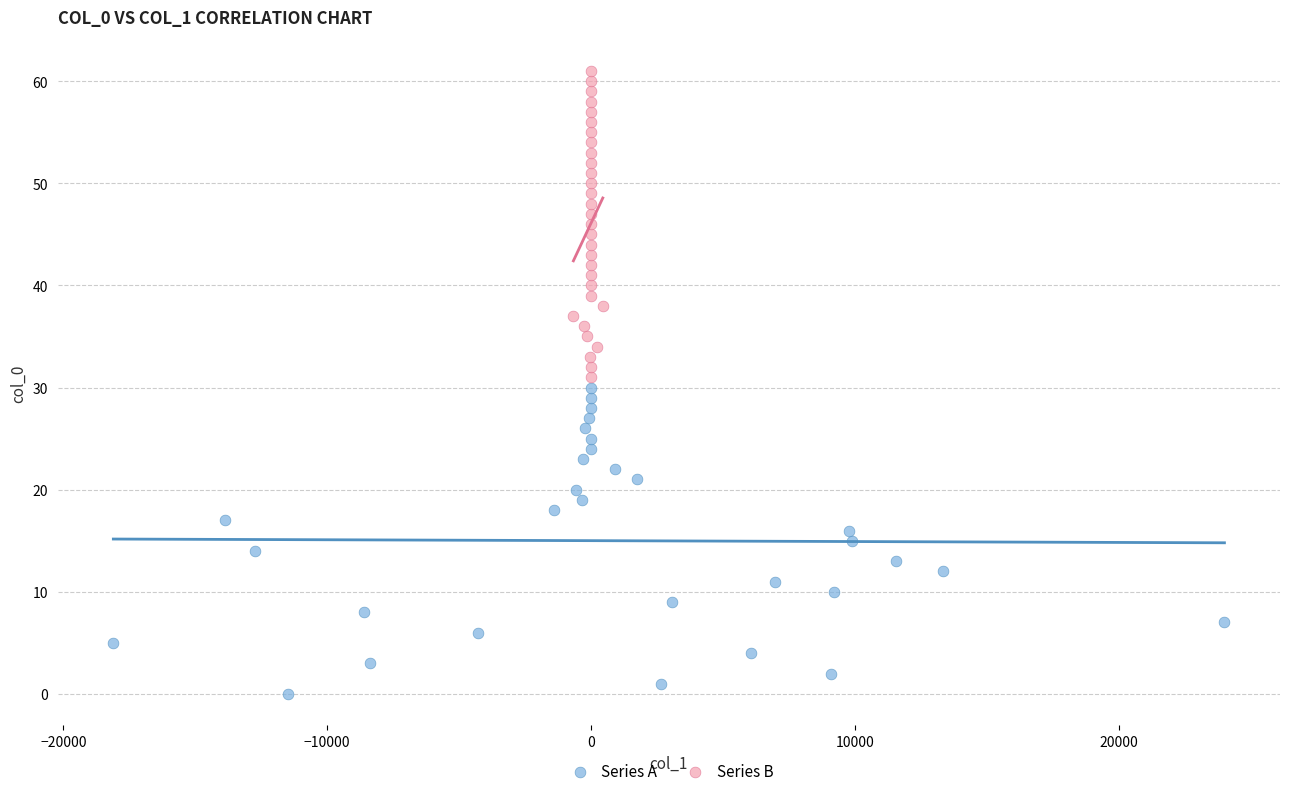

Which series reaches the maximum Y coordinate?

Series B